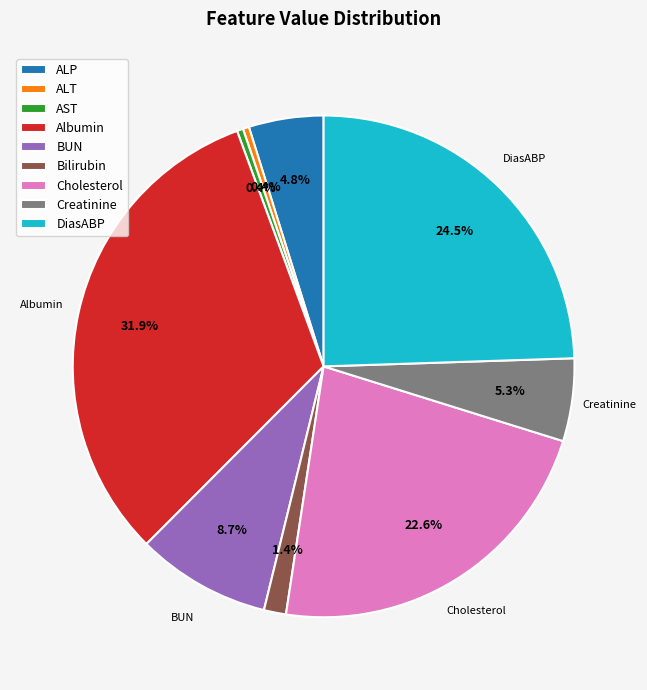

How many slices are in this pie chart?

9